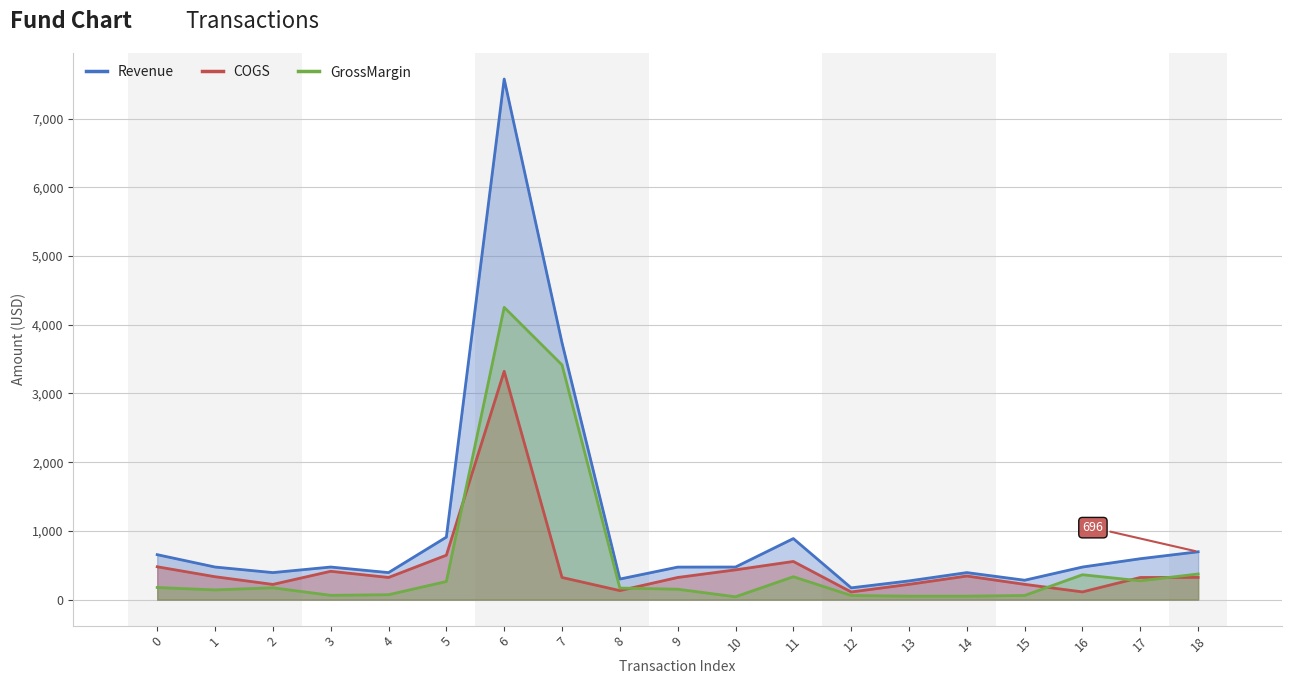

True or false: Revenue and GrossMargin cross at least once.

False